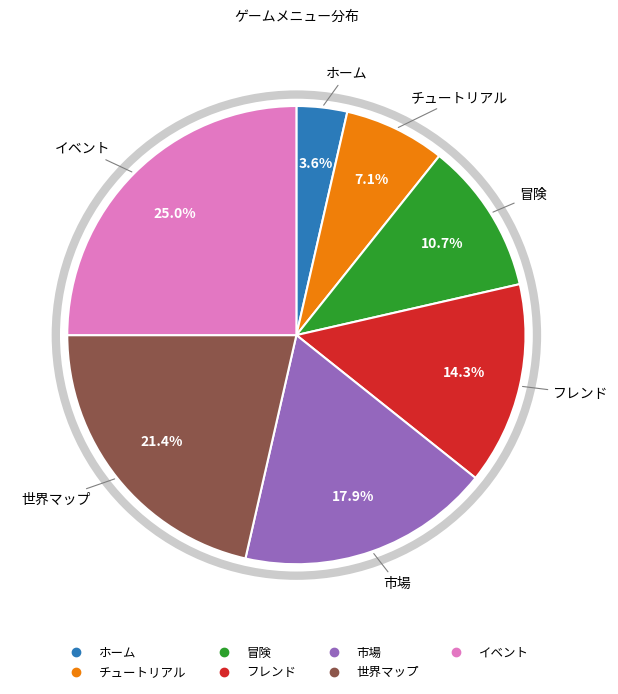

What percentage do イベント and チュートリアル together represent?

32.1%